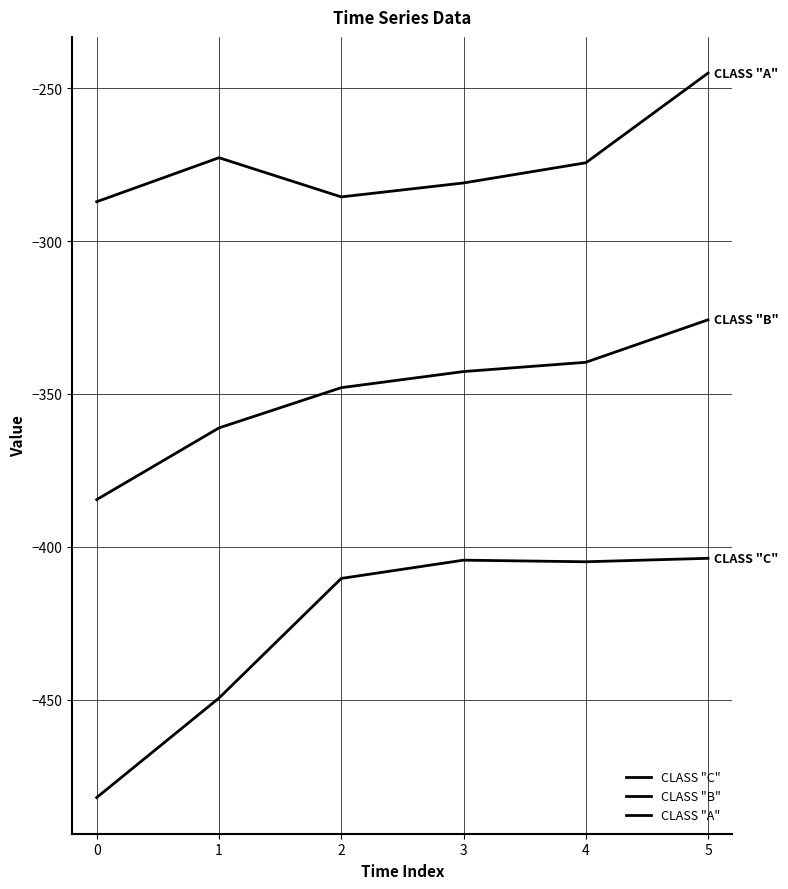

What is the total value across all series at 1?

-1083.3